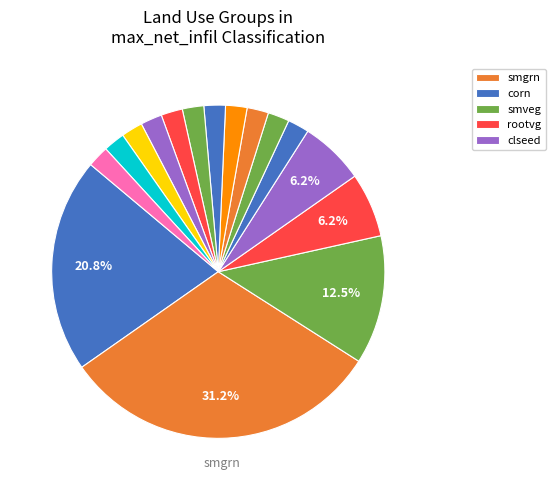

How many segments does this pie chart have?

16